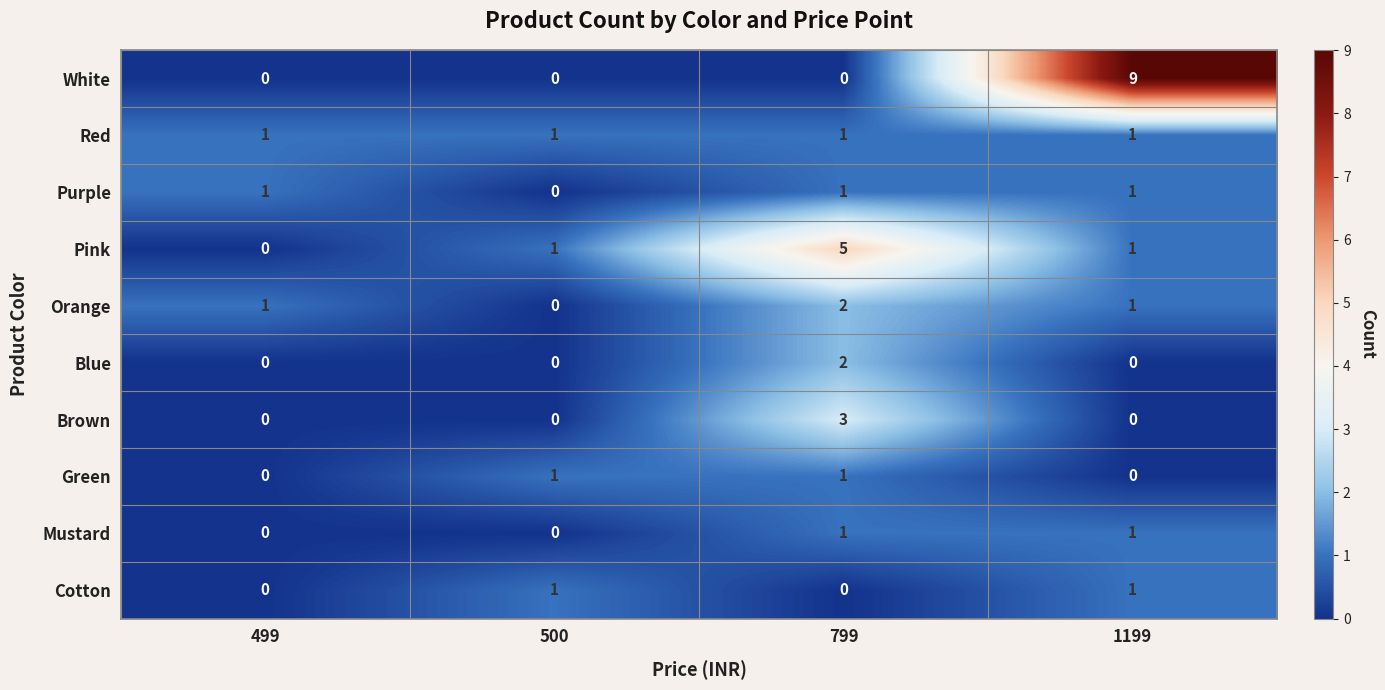

Which series has the largest range (max minus min)?

White